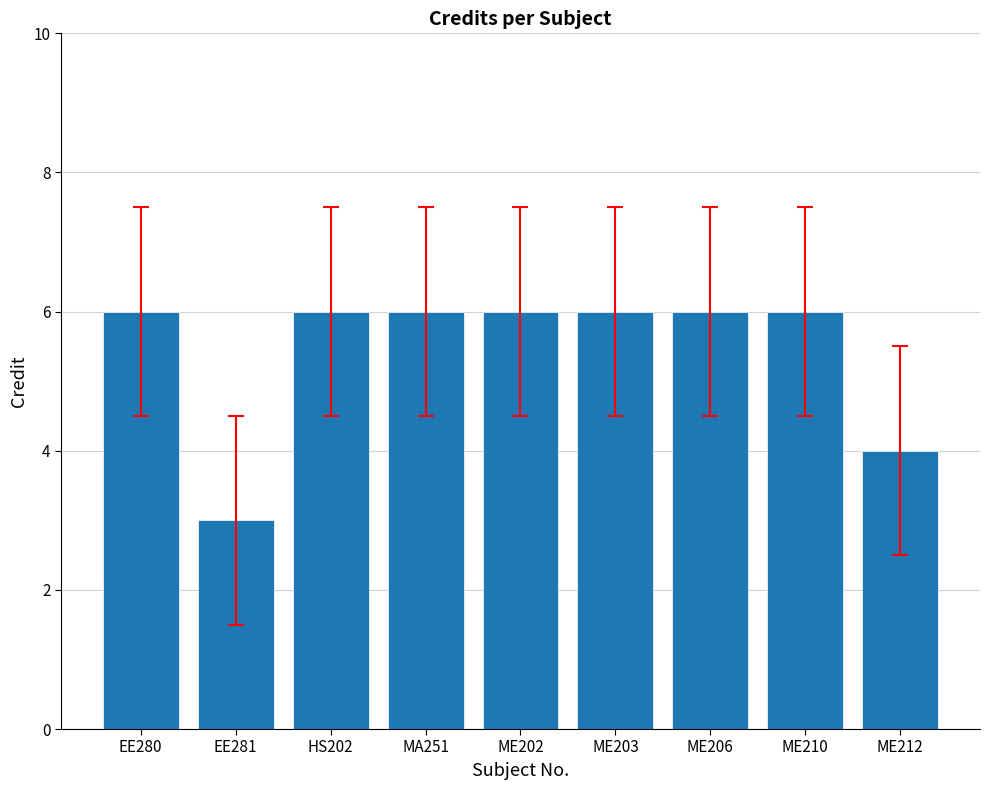

Reading right to left, transcribe all the data shown in this chart.

4	6	6	6	6	6	6	3	6